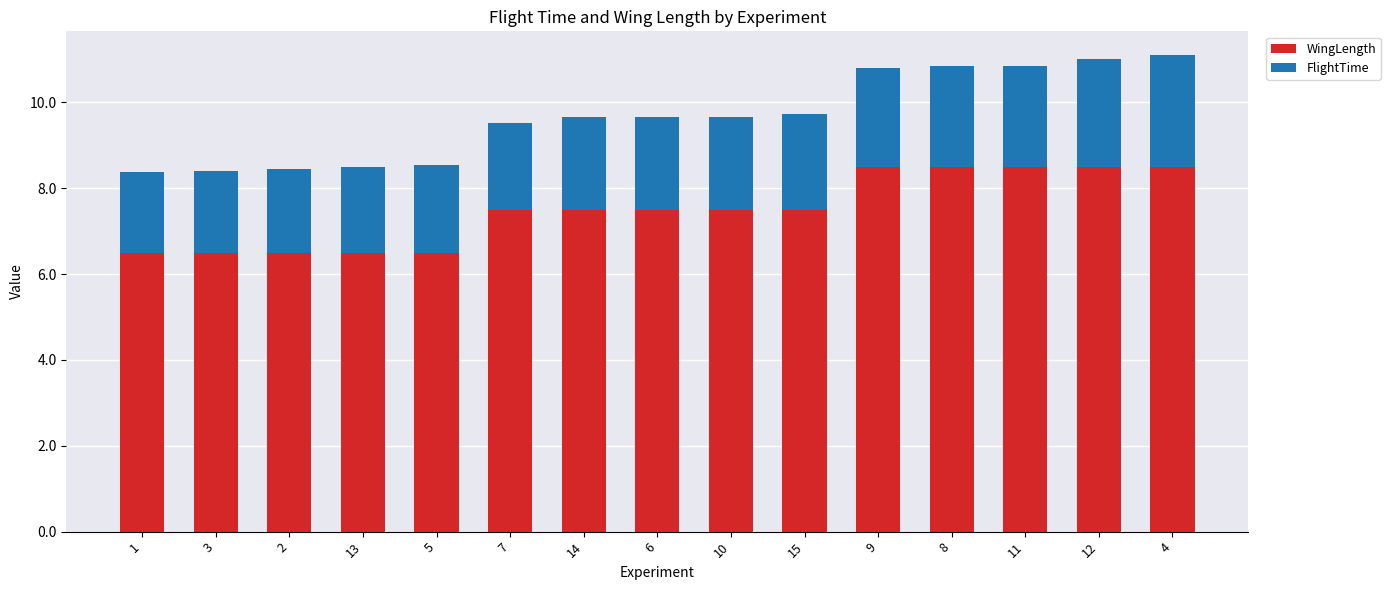

What is the highest value of the WingLength series?

8.5